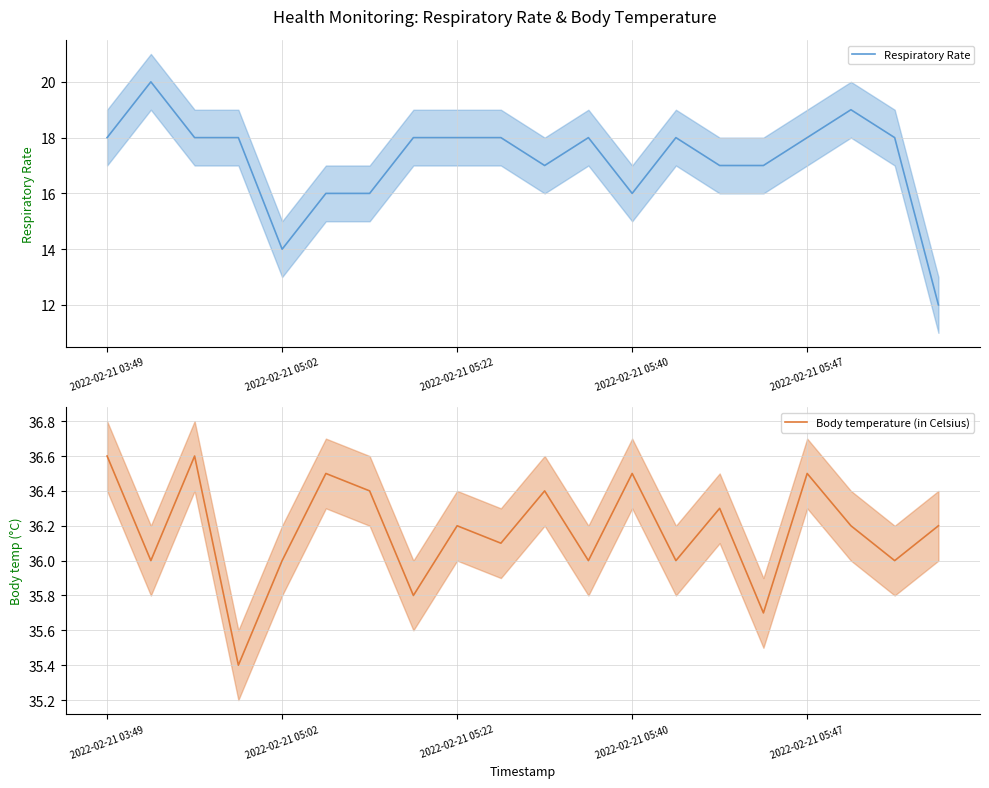

The value of Body temperature (in Celsius) at 2022-02-21 05:02 is 11.1. True or false?

False